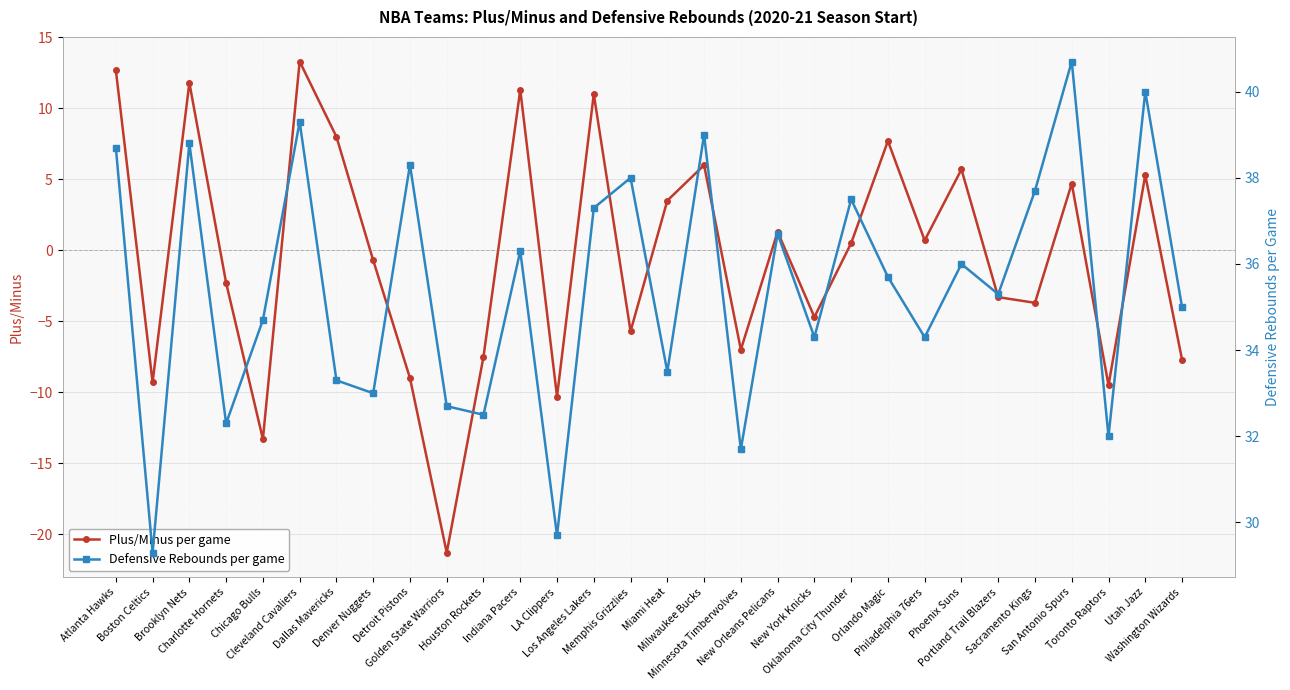

At which category does DREB reach its first local valley?

Boston Celtics